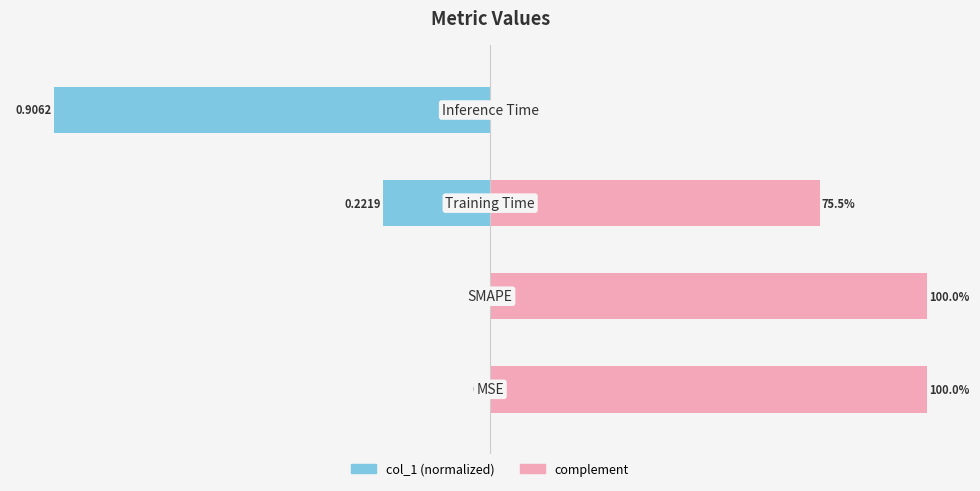

How many groups of bars are there?

4